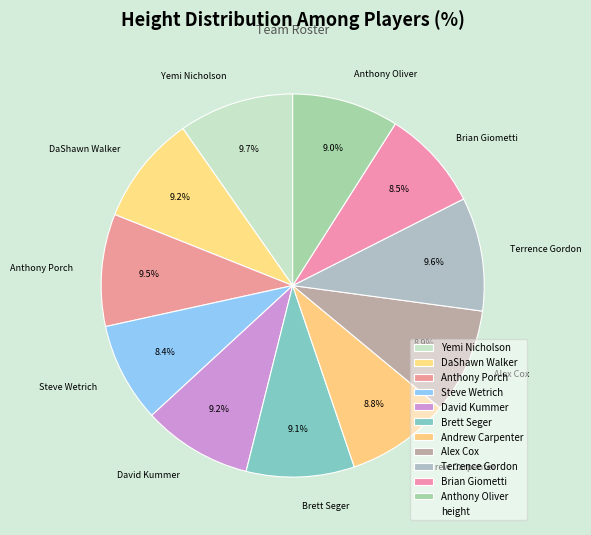

Is there a majority slice in this chart?

No